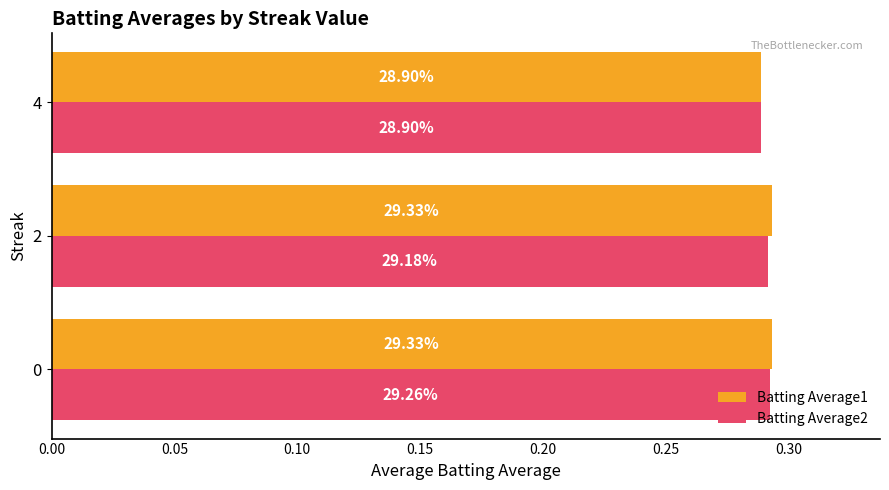

What are all the series names shown in the legend?

Batting Average1, Batting Average2